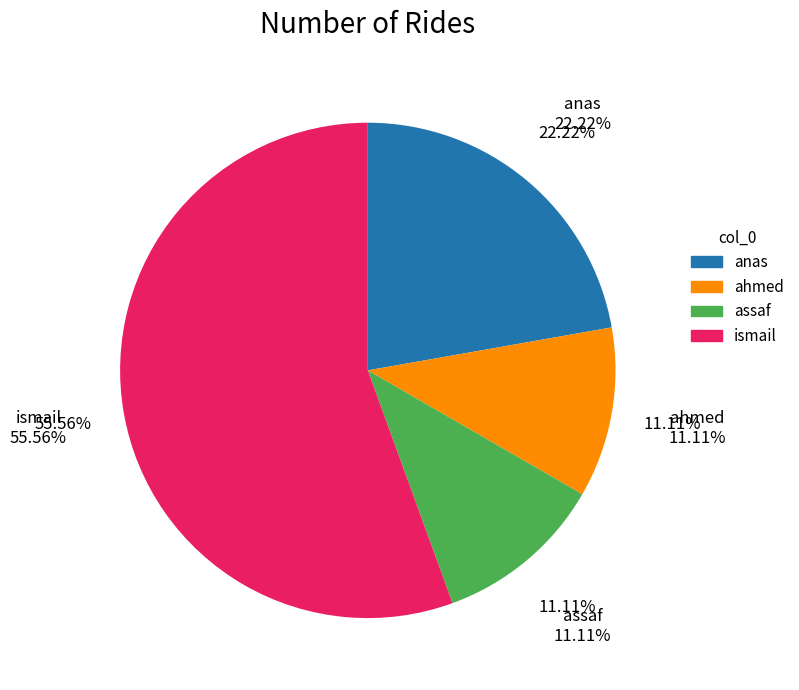

What is the ratio of the value at ismail to the value at anas?

2.5